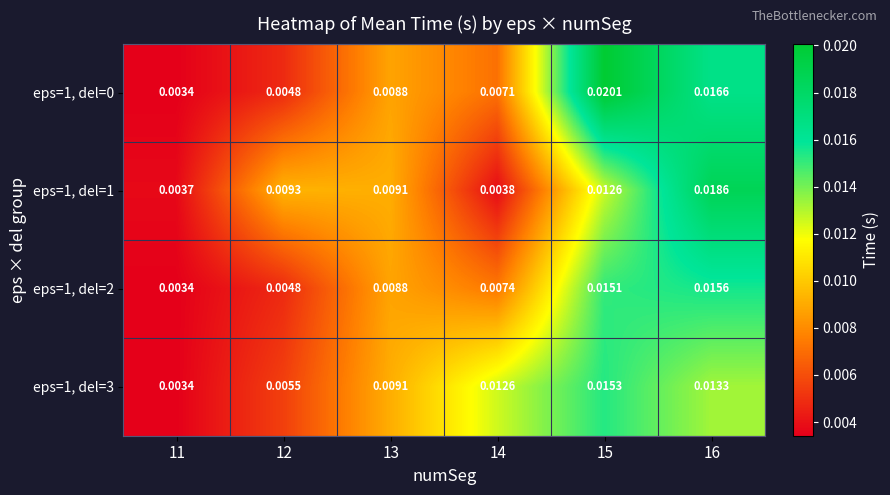

How many series are shown in this chart?

4